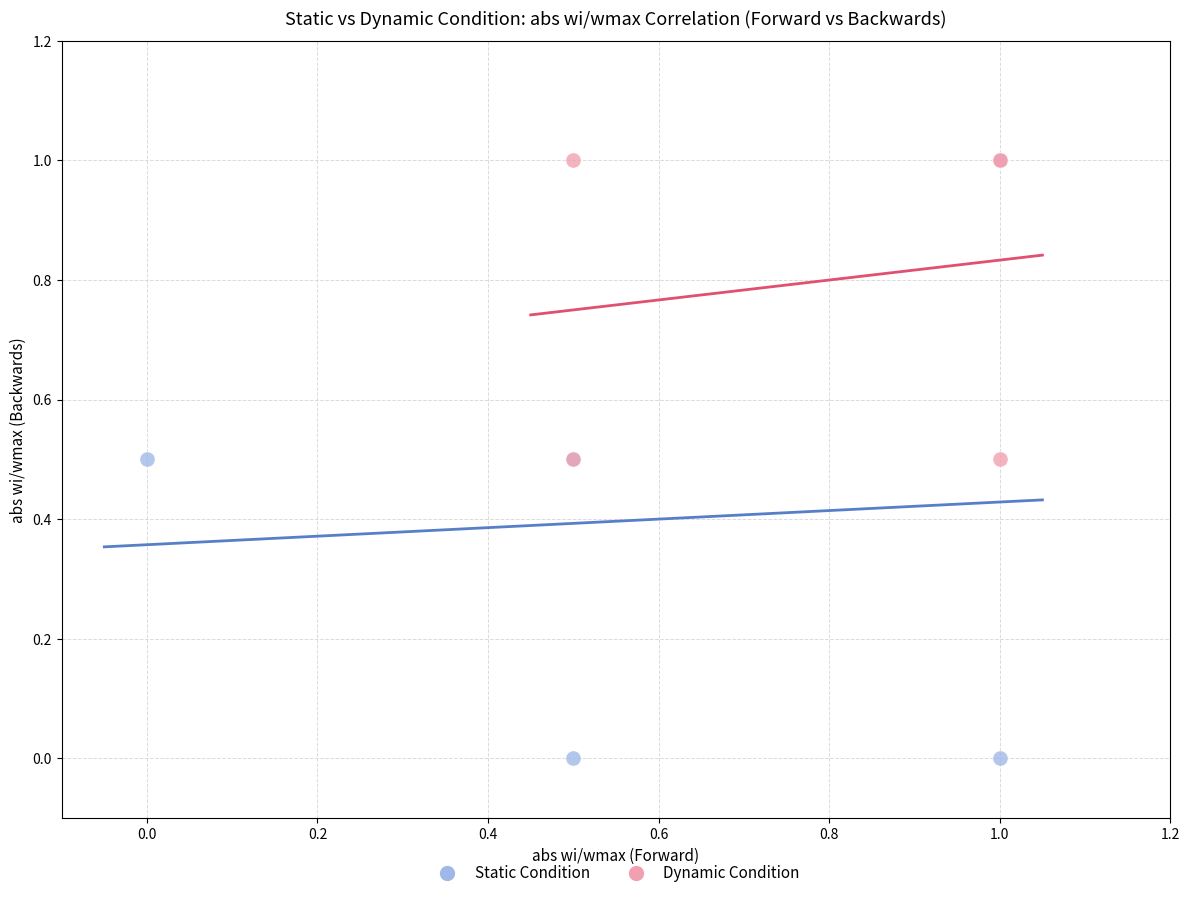

Which series has the widest spread of Y values?

Static Condition